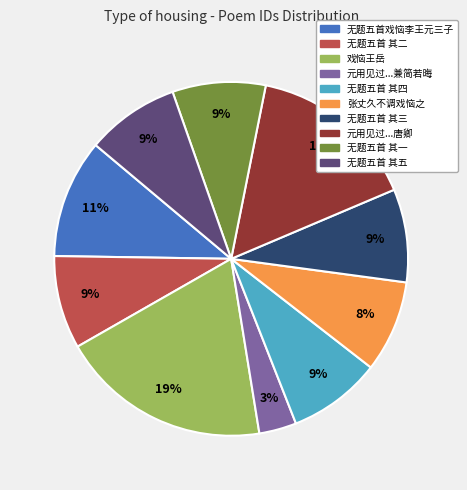

Which has a higher value, 戏恼王岳 or 无题五首 其二?

戏恼王岳